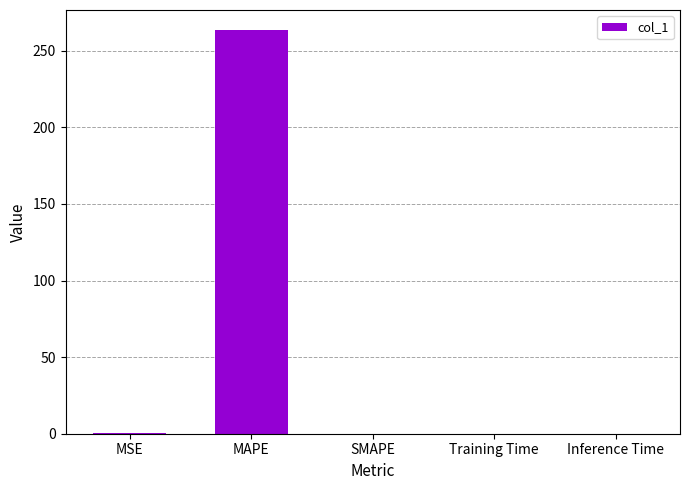

What is the maximum value shown in the chart?

263.5